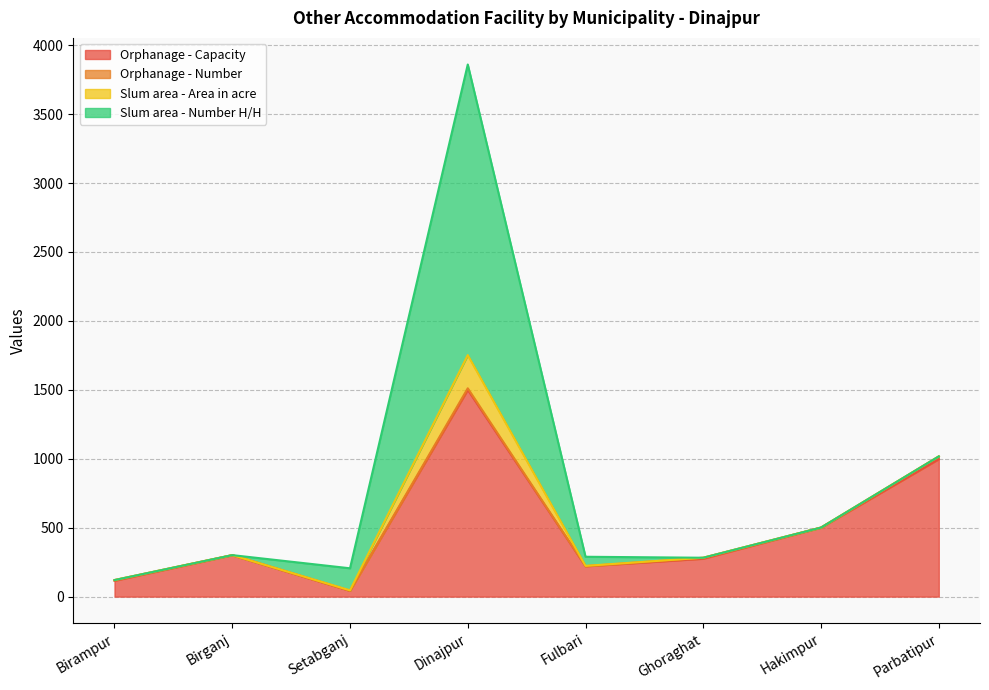

Reading left to right, extract all data points from this chart.

Orphanage - Capacity: Birampur=115.0	Birganj=300.0	Setabganj=42.0	Dinajpur=1500.0	Fulbari=220.0	Ghoraghat=275.0	Hakimpur=500.0	Parbatipur=997.0
Orphanage - Number: Birampur=5.0	Birganj=1.0	Setabganj=1.0	Dinajpur=11.0	Fulbari=1.0	Ghoraghat=7.0	Hakimpur=1.0	Parbatipur=20.0
Slum area - Area in acre: Birampur=0.0	Birganj=0.0	Setabganj=2.5	Dinajpur=241.0	Fulbari=2.1	Ghoraghat=0.0	Hakimpur=0.0	Parbatipur=0.0
Slum area - Number H/H: Birampur=0.0	Birganj=0.0	Setabganj=160.0	Dinajpur=2108.0	Fulbari=66.0	Ghoraghat=0.0	Hakimpur=0.0	Parbatipur=0.0